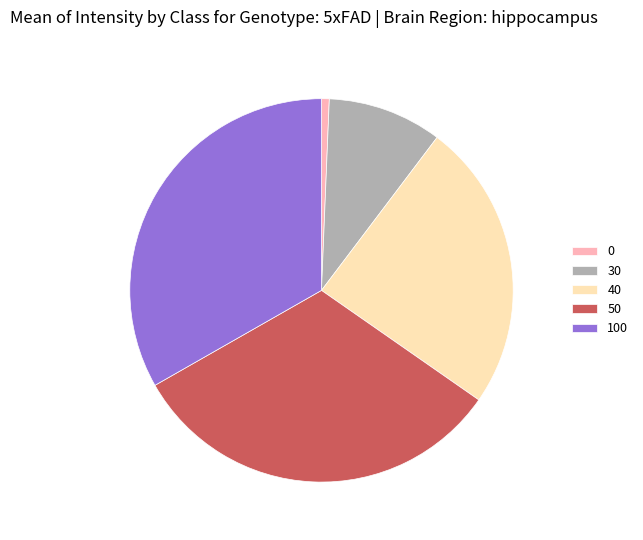

Rank the categories by value from lowest to highest.

0, 30, 40, 50, 100